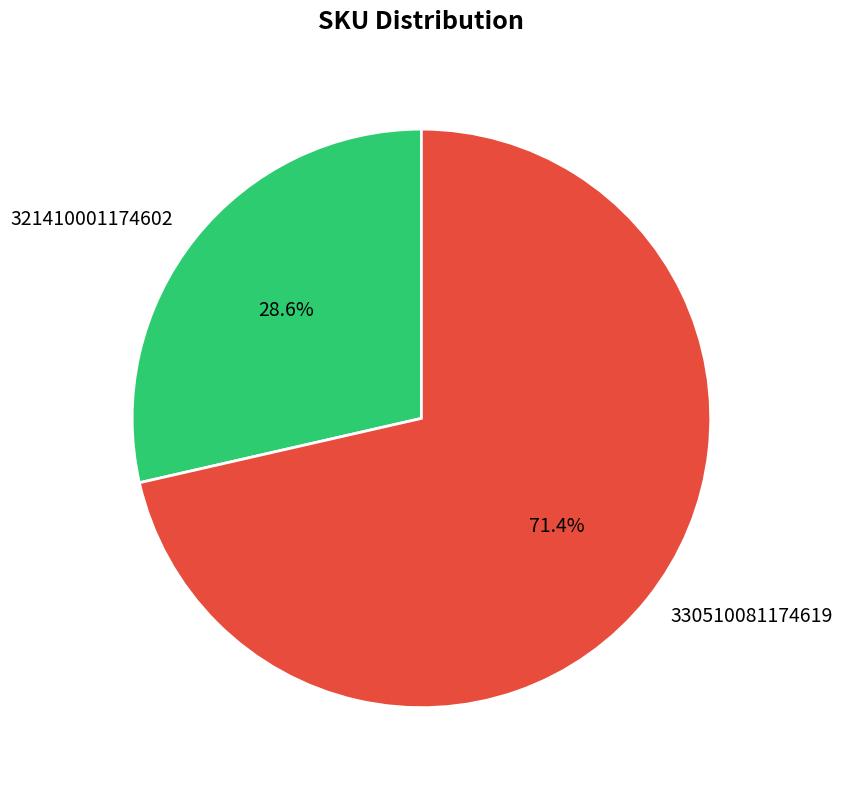

The 330510081174619 slice represents 71% of the pie. True or false?

True